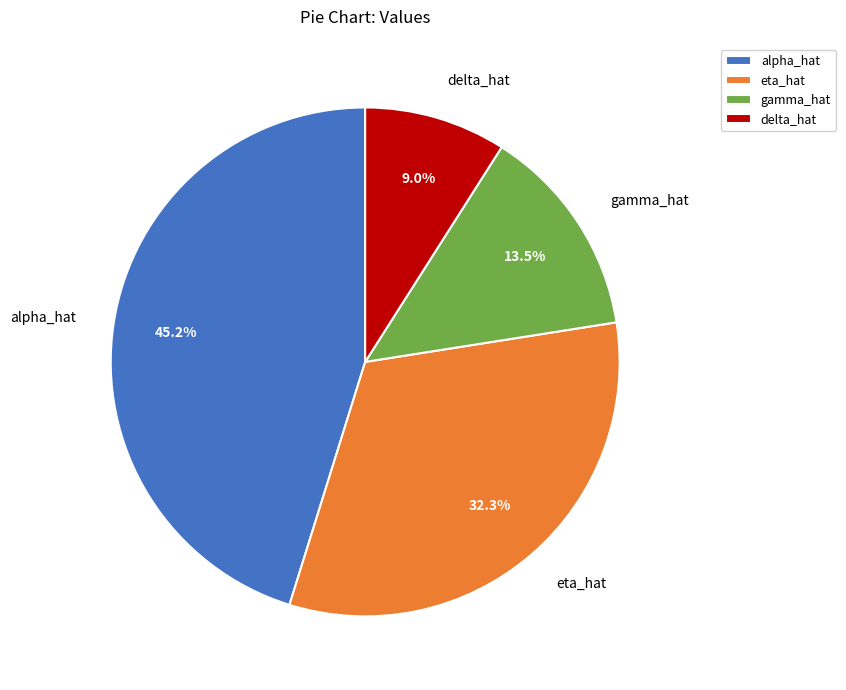

To the nearest percent, what portion does eta_hat represent?

32%